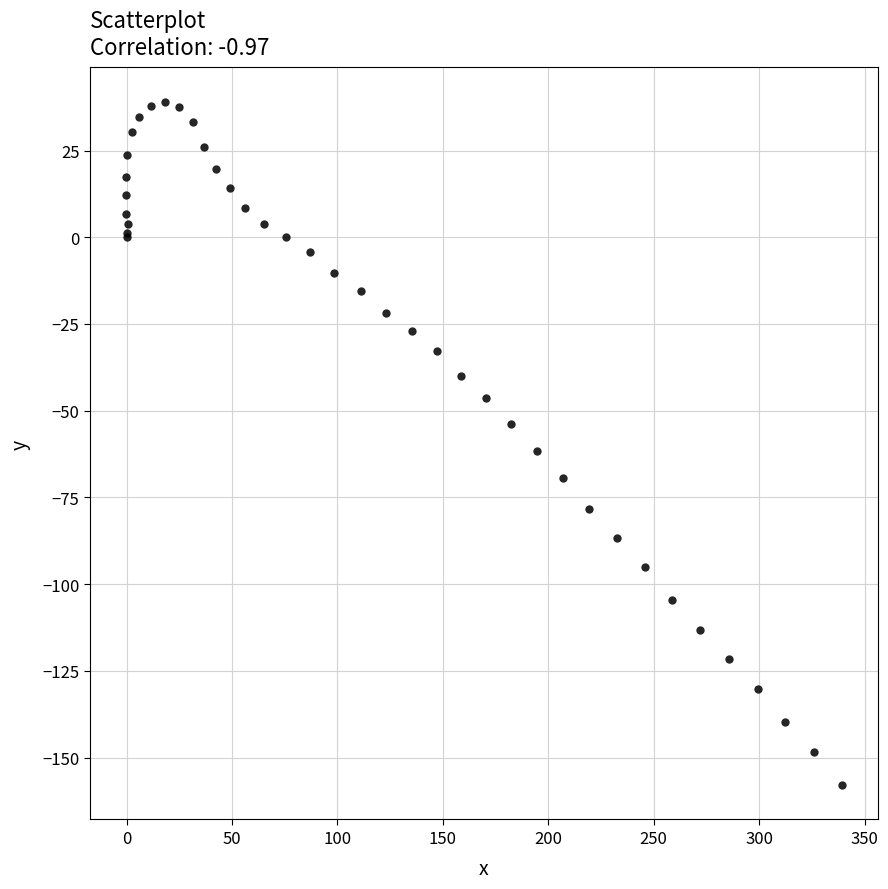

What Y value in the scatter plot is closest to -59?

-61.5